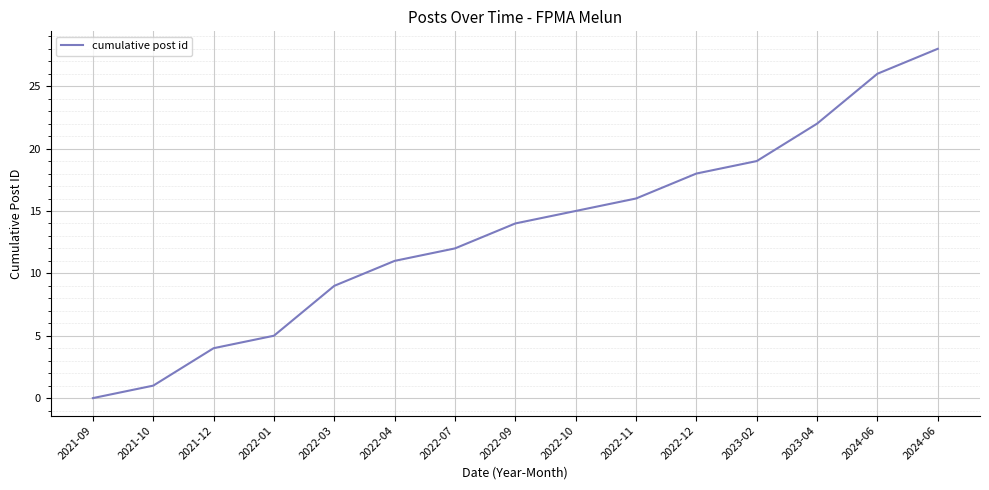

True or false: the data shows 11 at 2022-04.

True